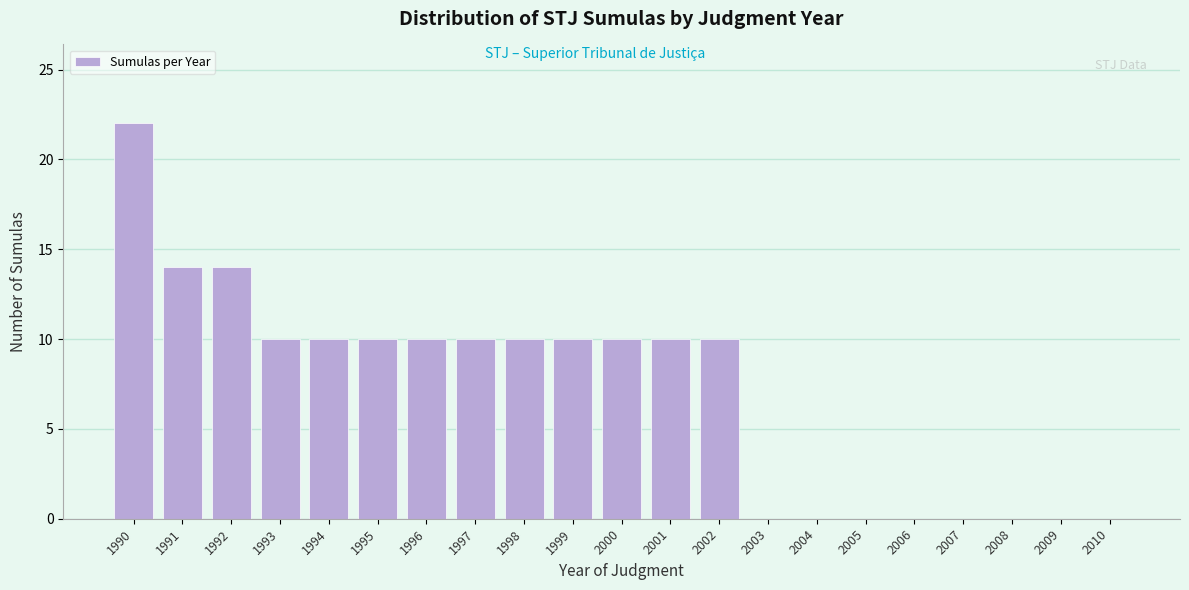

Reading right to left, extract all data points from this chart.

2010=0	2009=0	2008=0	2007=0	2006=0	2005=0	2004=0	2003=0	2002=10	2001=10	2000=10	1999=10	1998=10	1997=10	1996=10	1995=10	1994=10	1993=10	1992=14	1991=14	1990=22